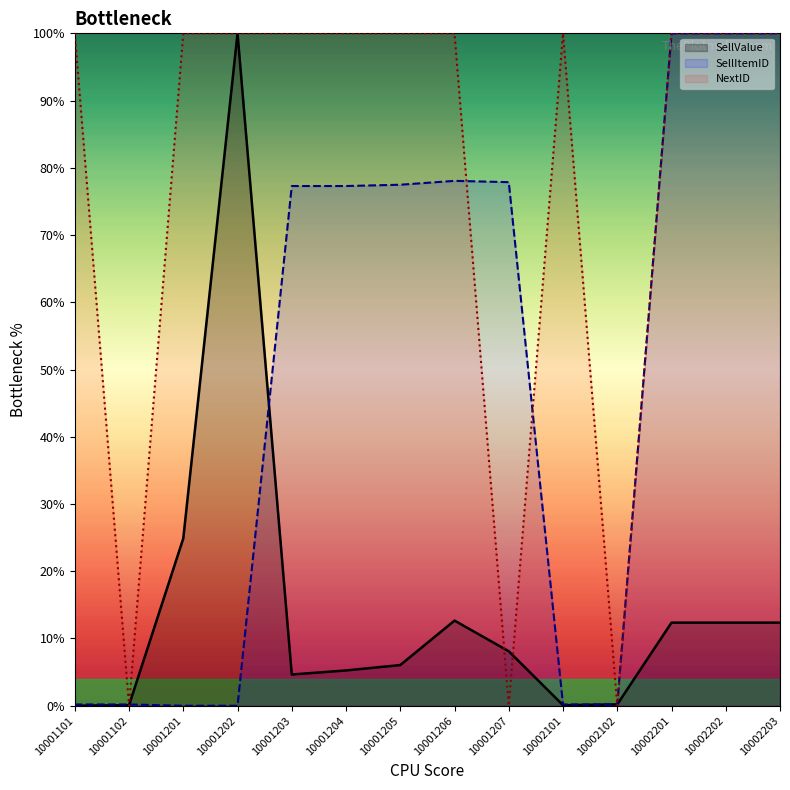

What is the sum of all SellItemID values?

688.8